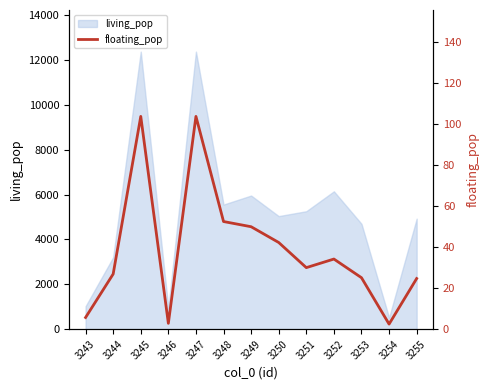

Read the value at 3255.

24.7